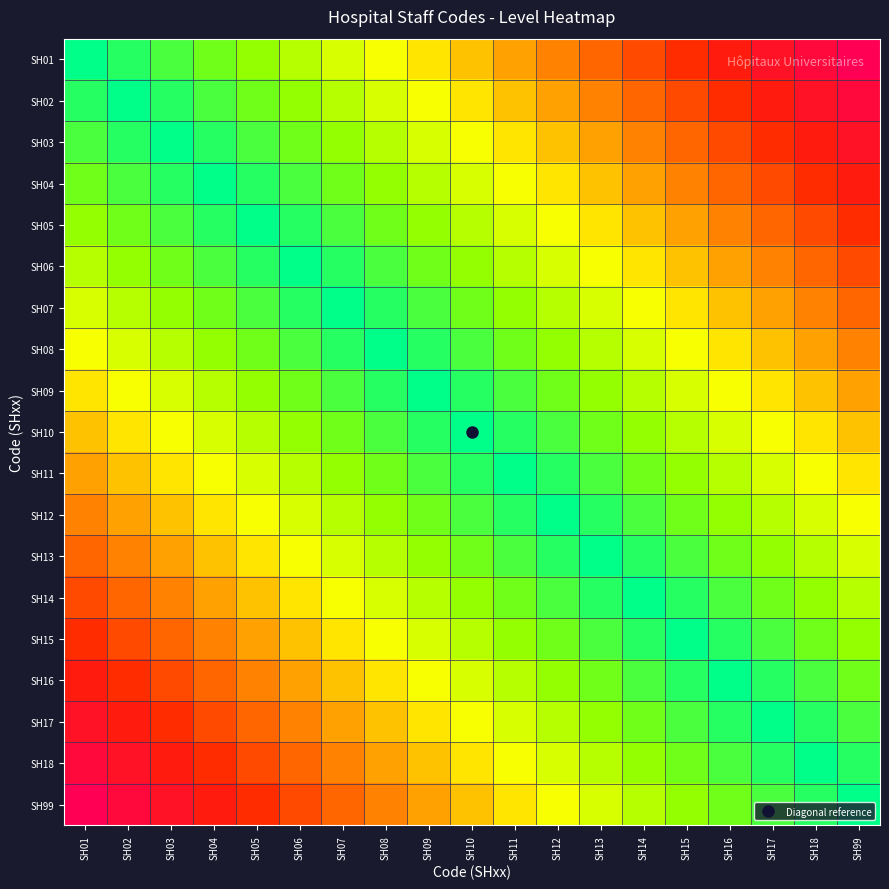

Reading left to right, list all the values displayed in this chart.

SH01: SH01=0	SH02=1	SH03=2	SH04=3	SH05=4	SH06=5	SH07=6	SH08=7	SH09=8	SH10=9	SH11=10	SH12=11	SH13=12	SH14=13	SH15=14	SH16=15	SH17=16	SH18=17	SH99=18
SH02: SH01=1	SH02=0	SH03=1	SH04=2	SH05=3	SH06=4	SH07=5	SH08=6	SH09=7	SH10=8	SH11=9	SH12=10	SH13=11	SH14=12	SH15=13	SH16=14	SH17=15	SH18=16	SH99=17
SH03: SH01=2	SH02=1	SH03=0	SH04=1	SH05=2	SH06=3	SH07=4	SH08=5	SH09=6	SH10=7	SH11=8	SH12=9	SH13=10	SH14=11	SH15=12	SH16=13	SH17=14	SH18=15	SH99=16
SH04: SH01=3	SH02=2	SH03=1	SH04=0	SH05=1	SH06=2	SH07=3	SH08=4	SH09=5	SH10=6	SH11=7	SH12=8	SH13=9	SH14=10	SH15=11	SH16=12	SH17=13	SH18=14	SH99=15
SH05: SH01=4	SH02=3	SH03=2	SH04=1	SH05=0	SH06=1	SH07=2	SH08=3	SH09=4	SH10=5	SH11=6	SH12=7	SH13=8	SH14=9	SH15=10	SH16=11	SH17=12	SH18=13	SH99=14
SH06: SH01=5	SH02=4	SH03=3	SH04=2	SH05=1	SH06=0	SH07=1	SH08=2	SH09=3	SH10=4	SH11=5	SH12=6	SH13=7	SH14=8	SH15=9	SH16=10	SH17=11	SH18=12	SH99=13
SH07: SH01=6	SH02=5	SH03=4	SH04=3	SH05=2	SH06=1	SH07=0	SH08=1	SH09=2	SH10=3	SH11=4	SH12=5	SH13=6	SH14=7	SH15=8	SH16=9	SH17=10	SH18=11	SH99=12
SH08: SH01=7	SH02=6	SH03=5	SH04=4	SH05=3	SH06=2	SH07=1	SH08=0	SH09=1	SH10=2	SH11=3	SH12=4	SH13=5	SH14=6	SH15=7	SH16=8	SH17=9	SH18=10	SH99=11
SH09: SH01=8	SH02=7	SH03=6	SH04=5	SH05=4	SH06=3	SH07=2	SH08=1	SH09=0	SH10=1	SH11=2	SH12=3	SH13=4	SH14=5	SH15=6	SH16=7	SH17=8	SH18=9	SH99=10
SH10: SH01=9	SH02=8	SH03=7	SH04=6	SH05=5	SH06=4	SH07=3	SH08=2	SH09=1	SH10=0	SH11=1	SH12=2	SH13=3	SH14=4	SH15=5	SH16=6	SH17=7	SH18=8	SH99=9
SH11: SH01=10	SH02=9	SH03=8	SH04=7	SH05=6	SH06=5	SH07=4	SH08=3	SH09=2	SH10=1	SH11=0	SH12=1	SH13=2	SH14=3	SH15=4	SH16=5	SH17=6	SH18=7	SH99=8
SH12: SH01=11	SH02=10	SH03=9	SH04=8	SH05=7	SH06=6	SH07=5	SH08=4	SH09=3	SH10=2	SH11=1	SH12=0	SH13=1	SH14=2	SH15=3	SH16=4	SH17=5	SH18=6	SH99=7
SH13: SH01=12	SH02=11	SH03=10	SH04=9	SH05=8	SH06=7	SH07=6	SH08=5	SH09=4	SH10=3	SH11=2	SH12=1	SH13=0	SH14=1	SH15=2	SH16=3	SH17=4	SH18=5	SH99=6
SH14: SH01=13	SH02=12	SH03=11	SH04=10	SH05=9	SH06=8	SH07=7	SH08=6	SH09=5	SH10=4	SH11=3	SH12=2	SH13=1	SH14=0	SH15=1	SH16=2	SH17=3	SH18=4	SH99=5
SH15: SH01=14	SH02=13	SH03=12	SH04=11	SH05=10	SH06=9	SH07=8	SH08=7	SH09=6	SH10=5	SH11=4	SH12=3	SH13=2	SH14=1	SH15=0	SH16=1	SH17=2	SH18=3	SH99=4
SH16: SH01=15	SH02=14	SH03=13	SH04=12	SH05=11	SH06=10	SH07=9	SH08=8	SH09=7	SH10=6	SH11=5	SH12=4	SH13=3	SH14=2	SH15=1	SH16=0	SH17=1	SH18=2	SH99=3
SH17: SH01=16	SH02=15	SH03=14	SH04=13	SH05=12	SH06=11	SH07=10	SH08=9	SH09=8	SH10=7	SH11=6	SH12=5	SH13=4	SH14=3	SH15=2	SH16=1	SH17=0	SH18=1	SH99=2
SH18: SH01=17	SH02=16	SH03=15	SH04=14	SH05=13	SH06=12	SH07=11	SH08=10	SH09=9	SH10=8	SH11=7	SH12=6	SH13=5	SH14=4	SH15=3	SH16=2	SH17=1	SH18=0	SH99=1
SH99: SH01=18	SH02=17	SH03=16	SH04=15	SH05=14	SH06=13	SH07=12	SH08=11	SH09=10	SH10=9	SH11=8	SH12=7	SH13=6	SH14=5	SH15=4	SH16=3	SH17=2	SH18=1	SH99=0